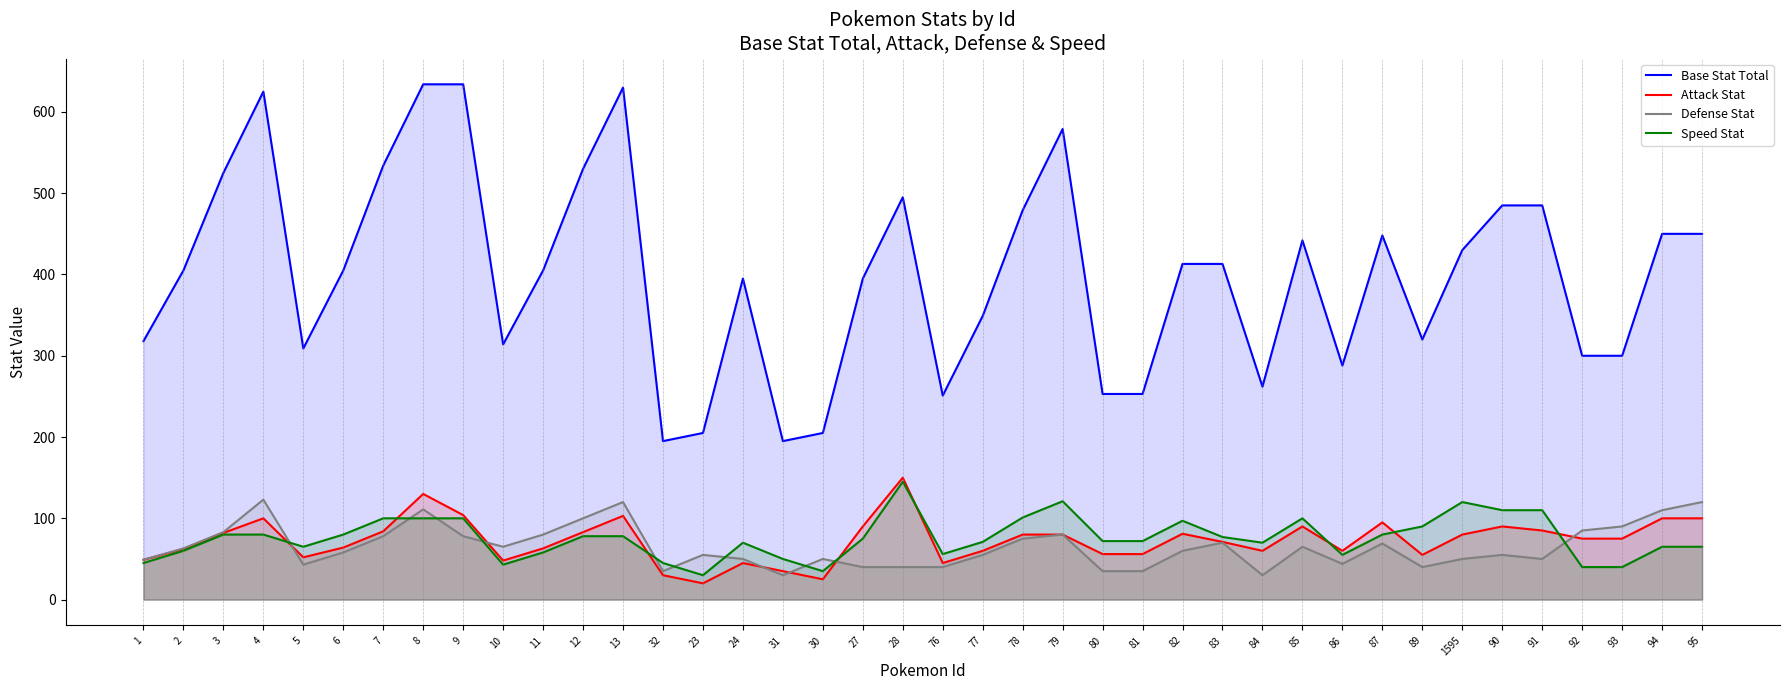

Rank the series by their maximum value, from highest to lowest.

Base Stat Total, Attack Stat, Speed Stat, Defense Stat